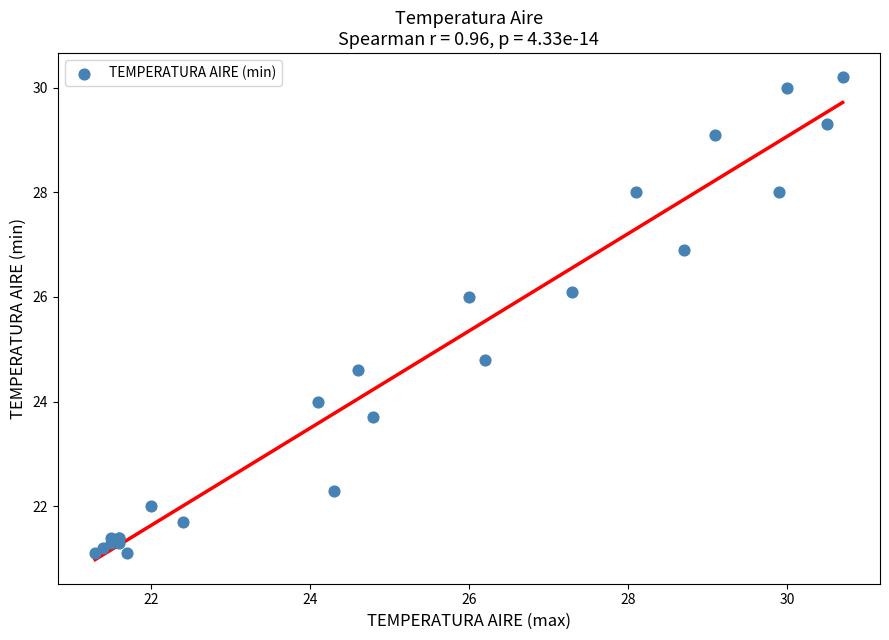

What Y value in the scatter plot is closest to 25?

24.8